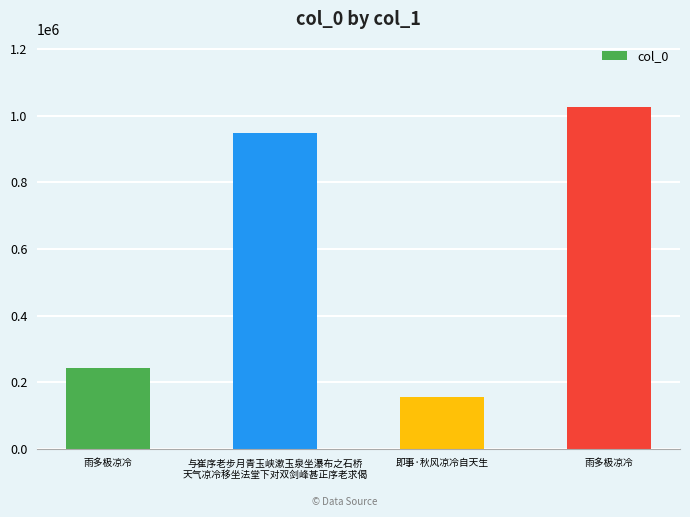

Are the bars horizontal?

No